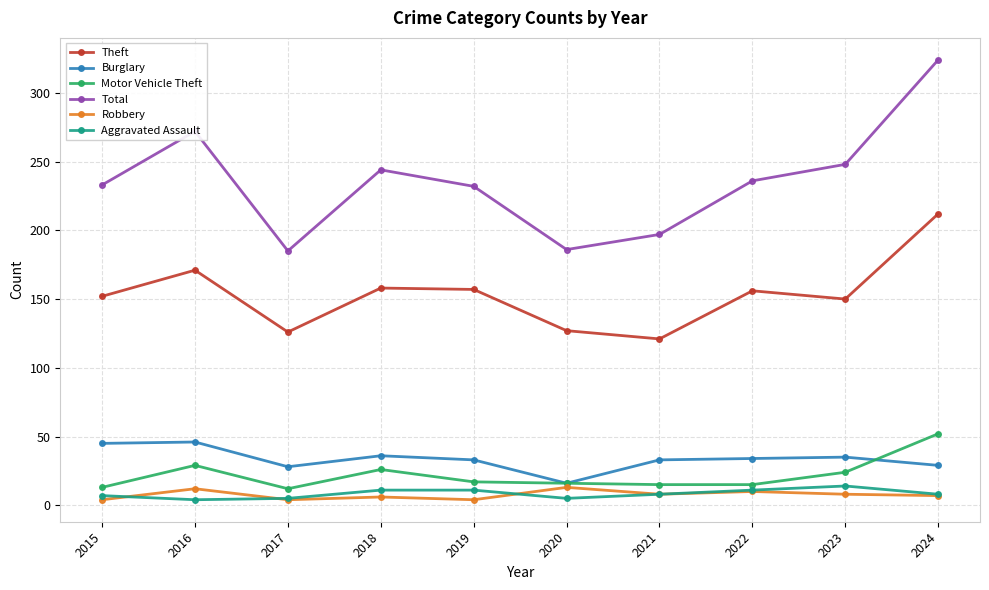

At which category is the sum across all series the highest?

2024